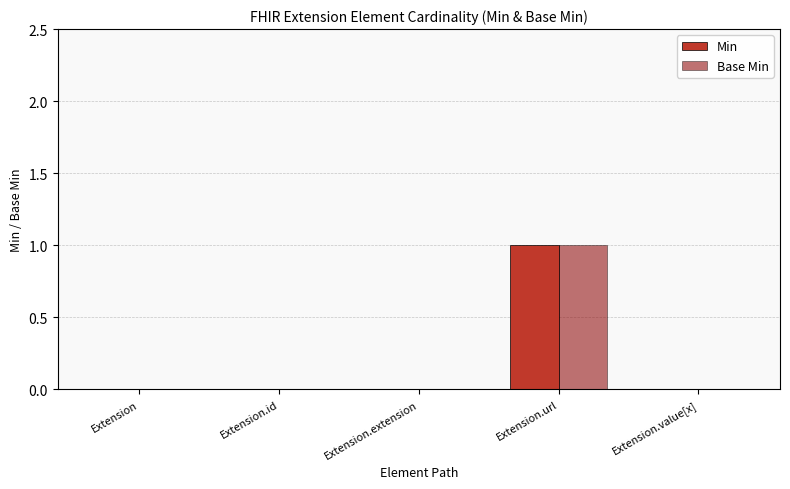

How many data points does each series have?

5